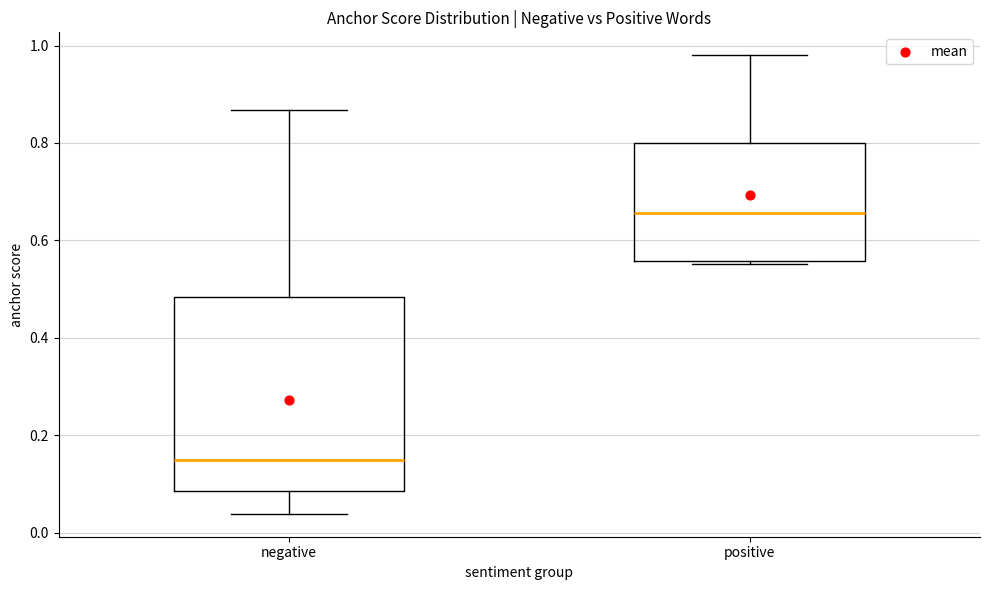

Where is the lower edge of the box for negative on the y-axis? The values are not printed on the chart, so give them approximately, as read against the axis.

0.08